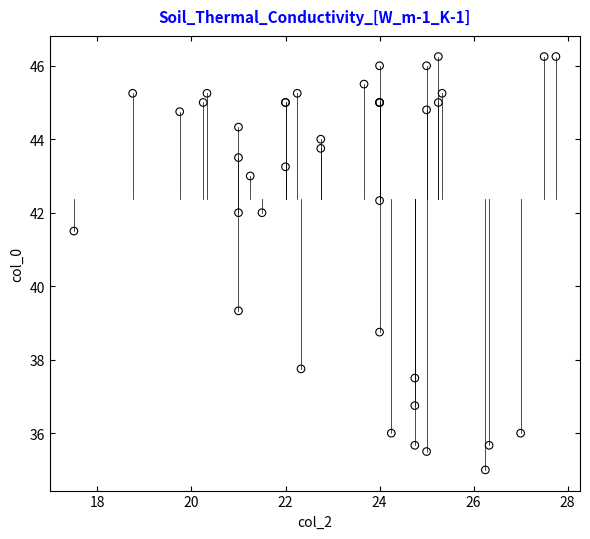

What Y value in the scatter plot is closest to 40?

39.3